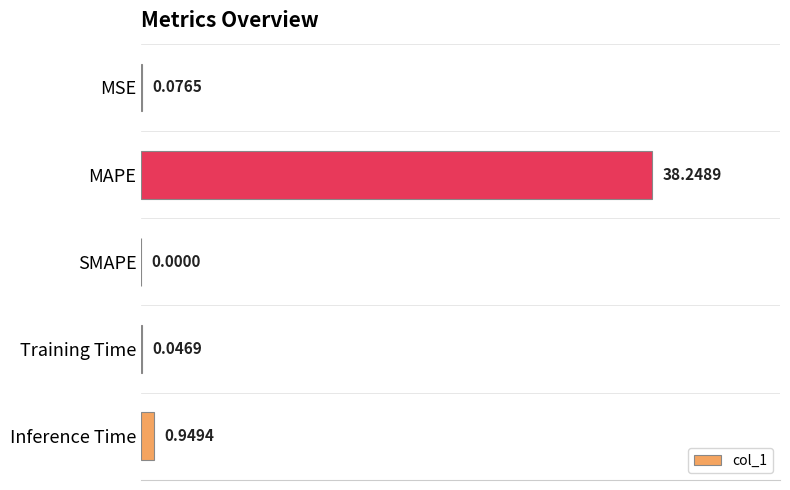

At which category does the chart reach its peak across all series?

MAPE